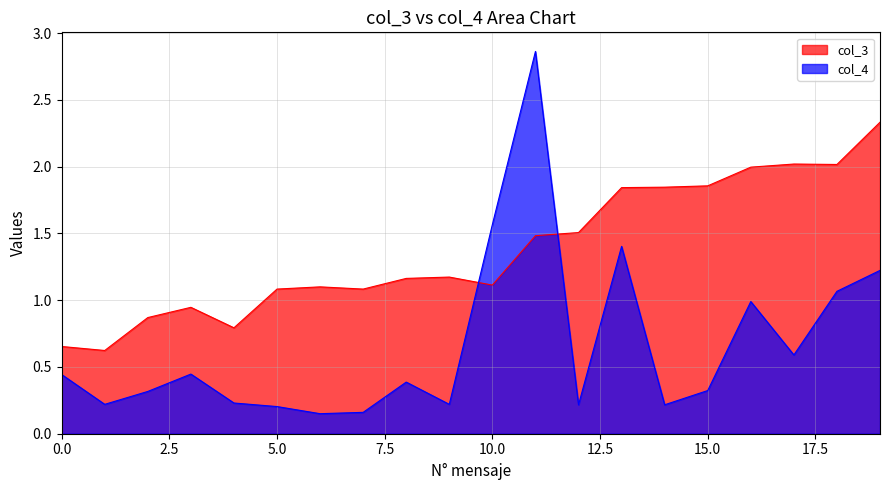

List the series in order of their peak value, highest first.

col_4, col_3